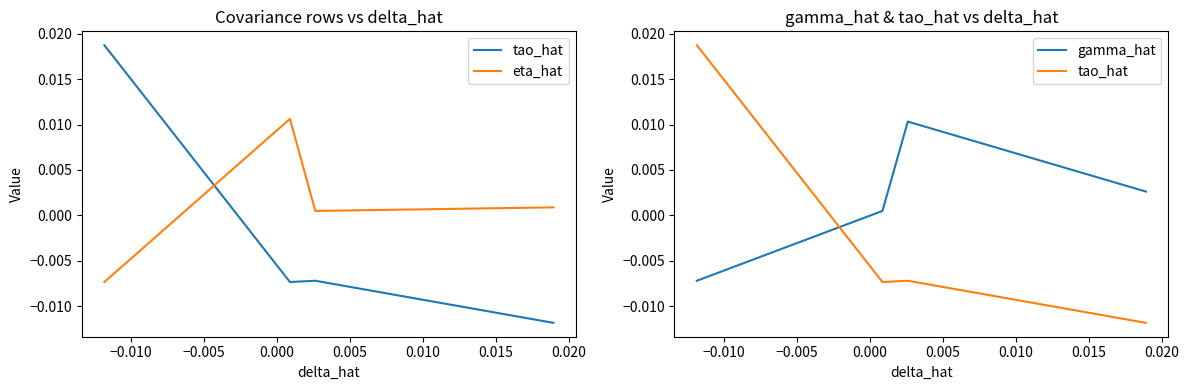

Which series has the widest spread of values?

tao_hat